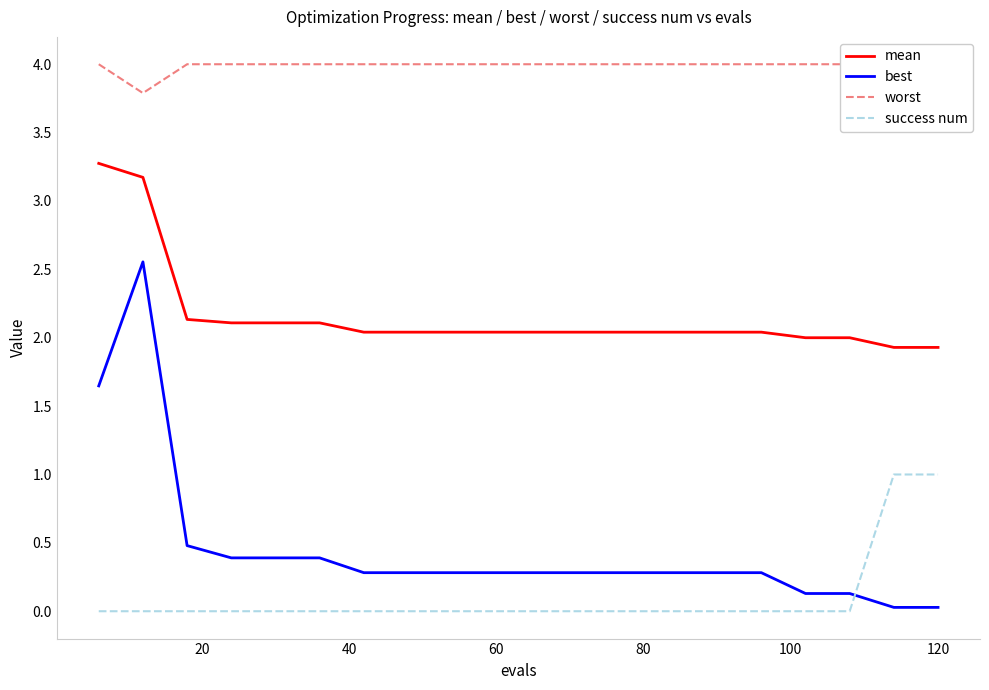

True or false: success num has a value of 1.0 at 120.

True